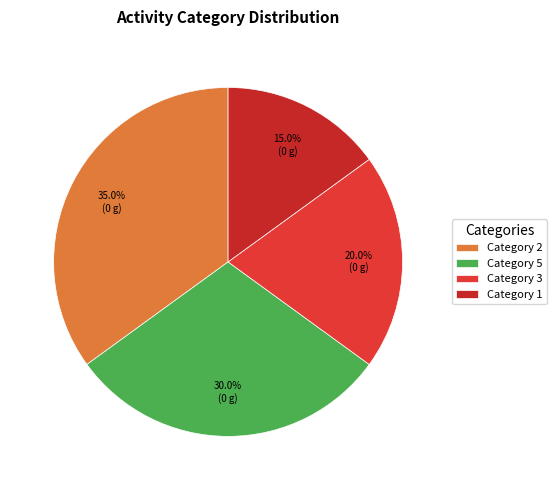

Count the number of slices in the pie.

4